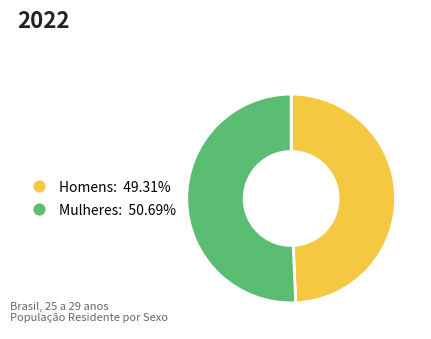

The Mulheres slice represents 51% of the pie. True or false?

True